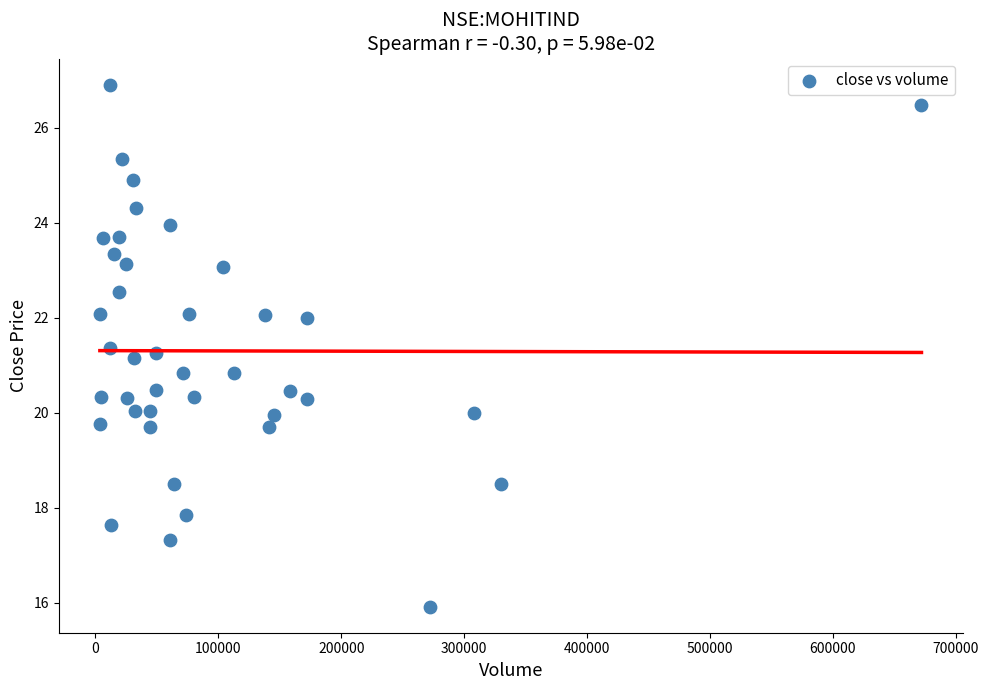

What is the range of X values (max minus min)?

668379.0